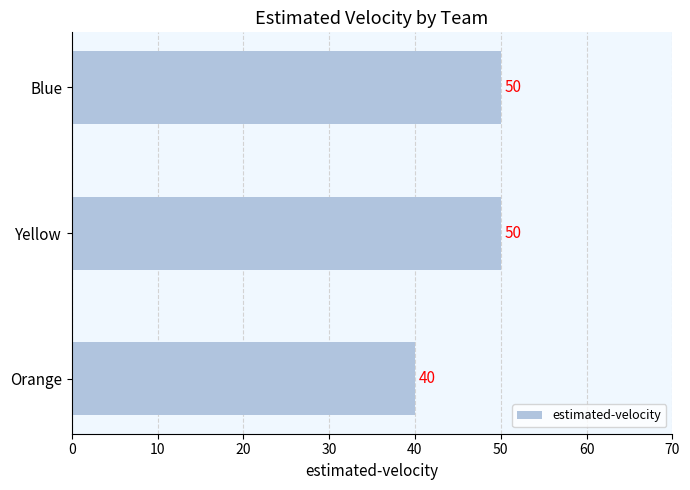

How many bars are there in total?

3